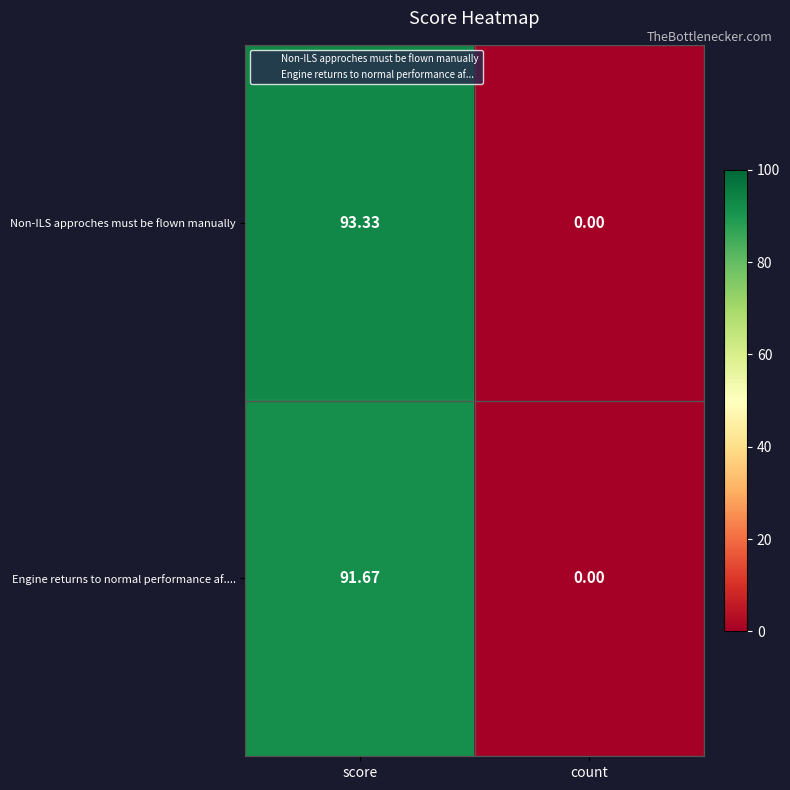

Which series has the largest total across all categories?

Non-ILS approches must be flown manually